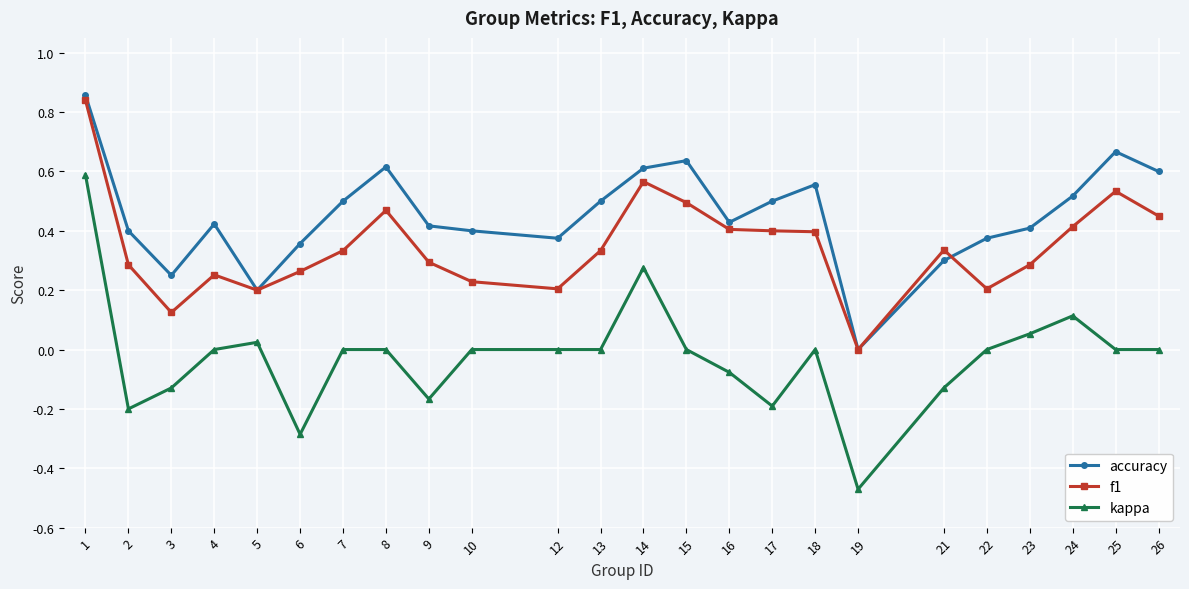

The value of kappa at 24 is 0.1. True or false?

True